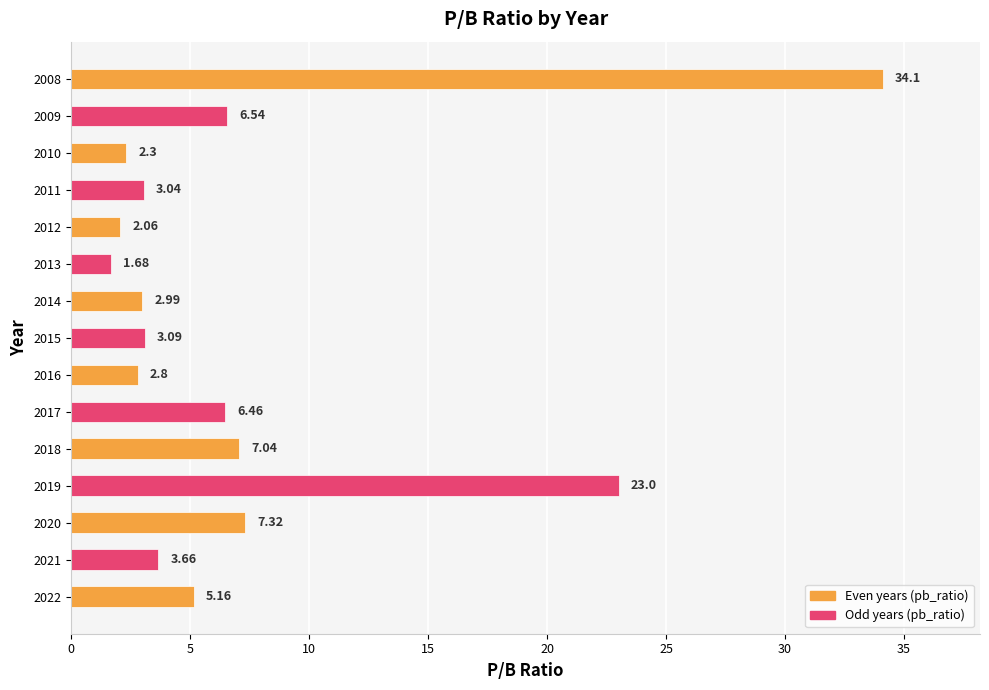

Approximately how many times larger is the value at 2017 compared to 2016?

2.3